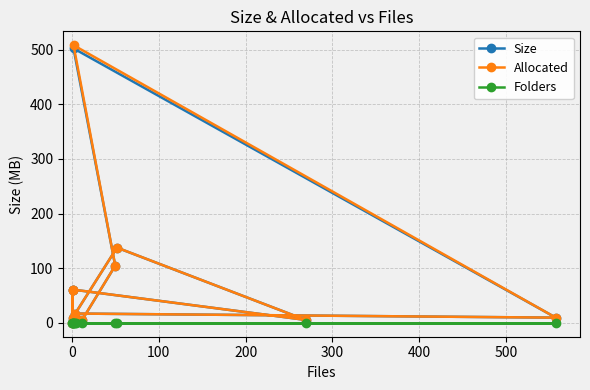

Is it true that Size equals 663.4 at 300?

False